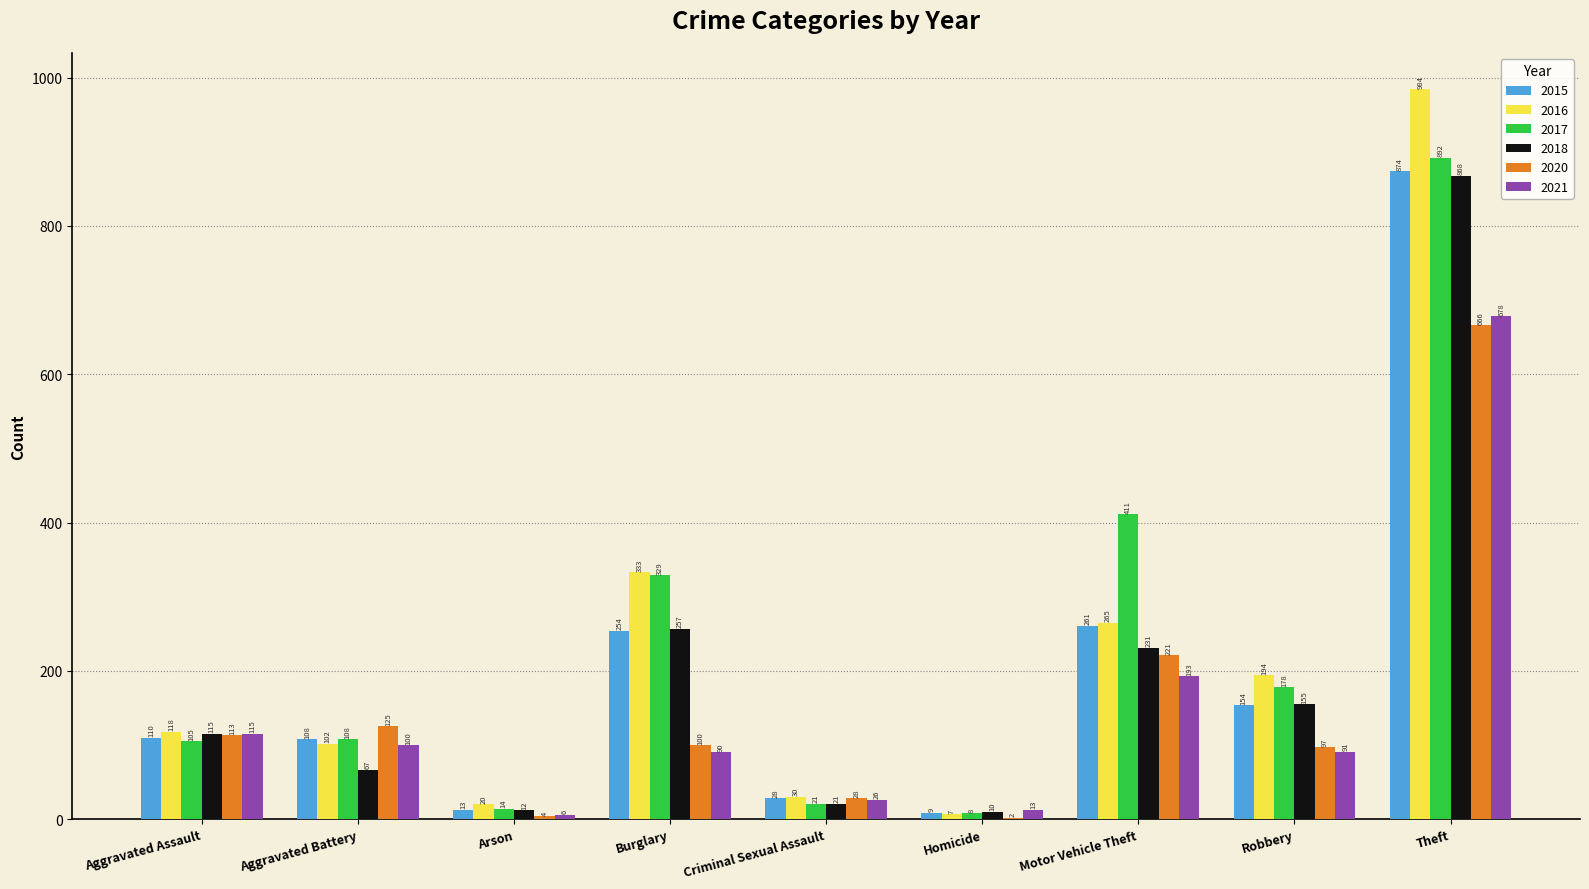

Reading left to right, list all the values displayed in this chart.

2015: 110	108	13	254	28	9	261	154	874
2016: 118	102	20	333	30	7	265	194	984
2017: 105	108	14	329	21	8	411	178	892
2018: 115	67	12	257	21	10	231	155	868
2020: 113	125	4	100	28	2	221	97	666
2021: 115	100	6	90	26	13	193	91	678